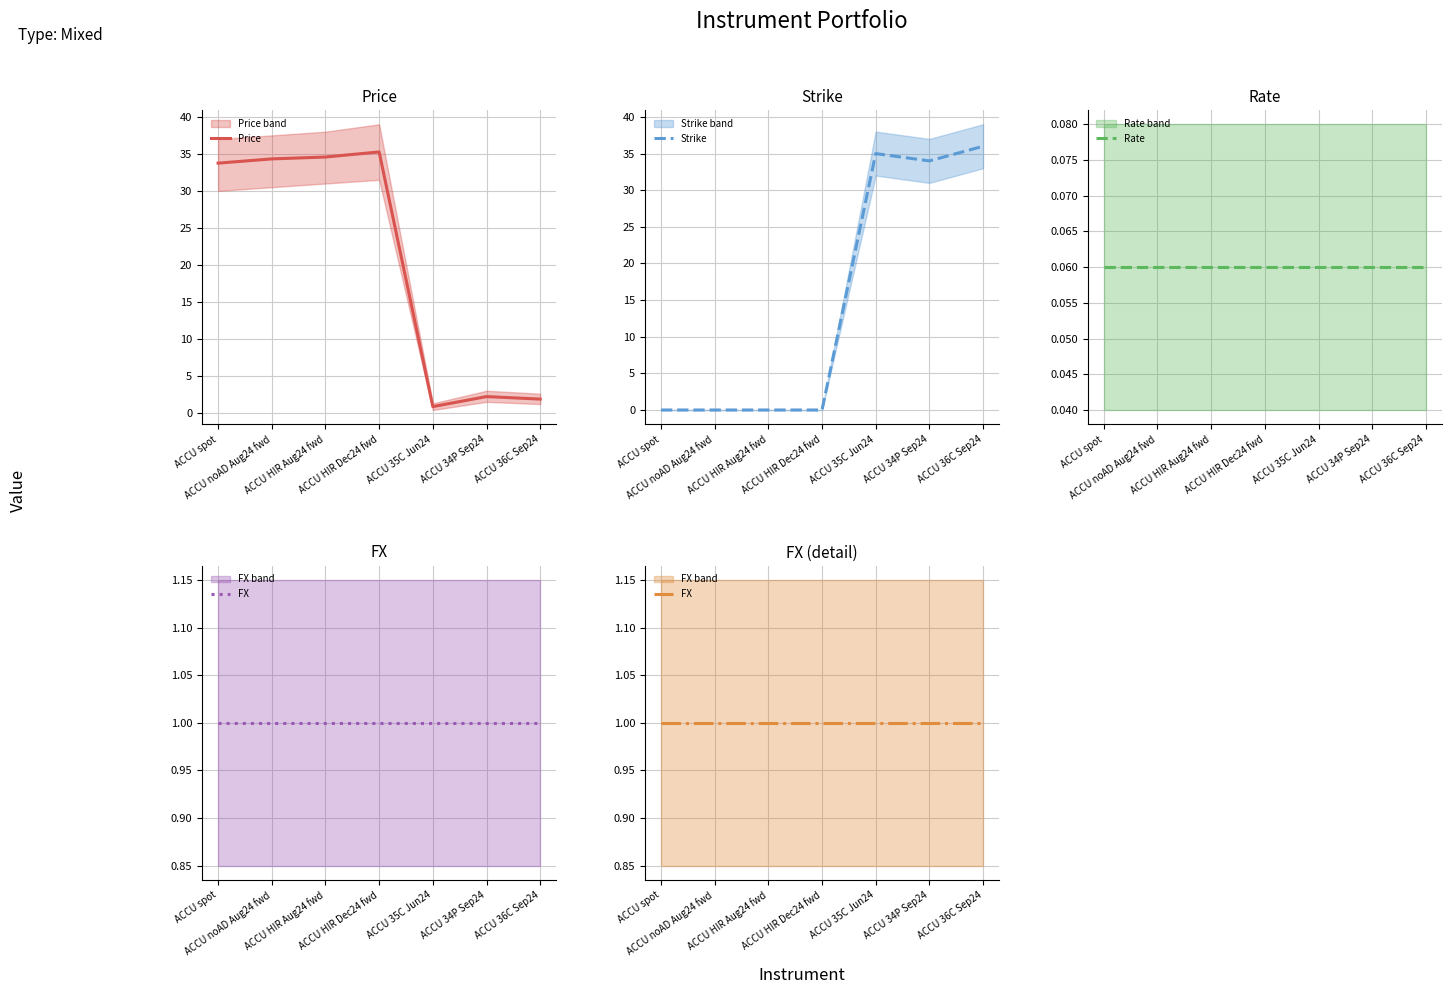

List the labels in order of Strike value, smallest first.

ACCU spot, ACCU noAD Aug24 fwd, ACCU HIR Aug24 fwd, ACCU HIR Dec24 fwd, ACCU 34P Sep24, ACCU 35C Jun24, ACCU 36C Sep24